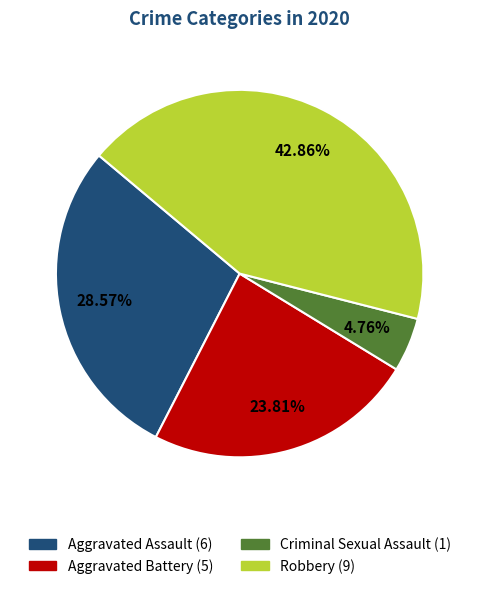

Does any single category account for the majority?

No